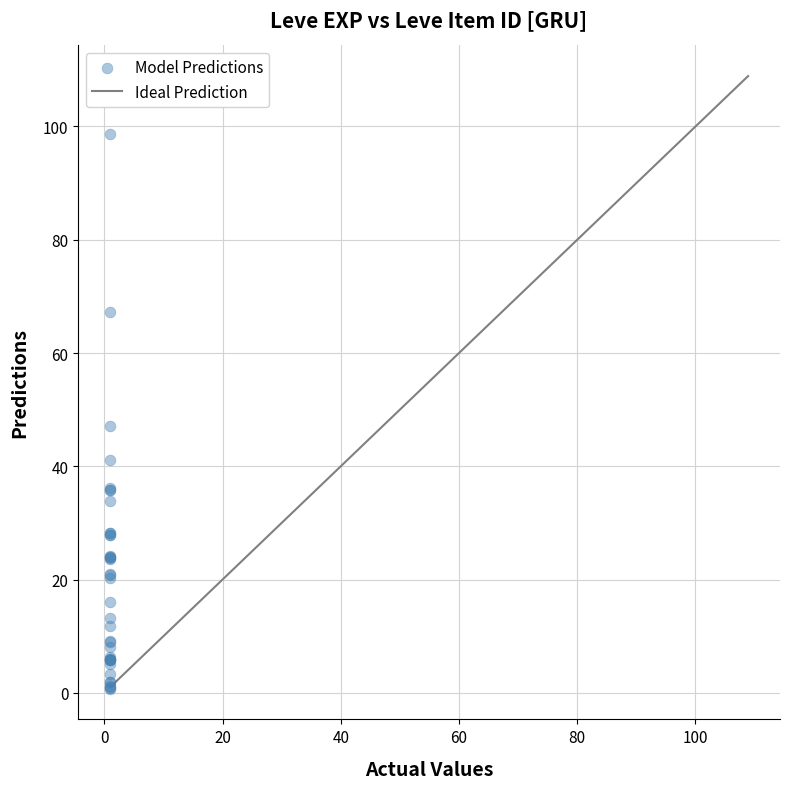

What Y value in the scatter plot is closest to 49?

47.2